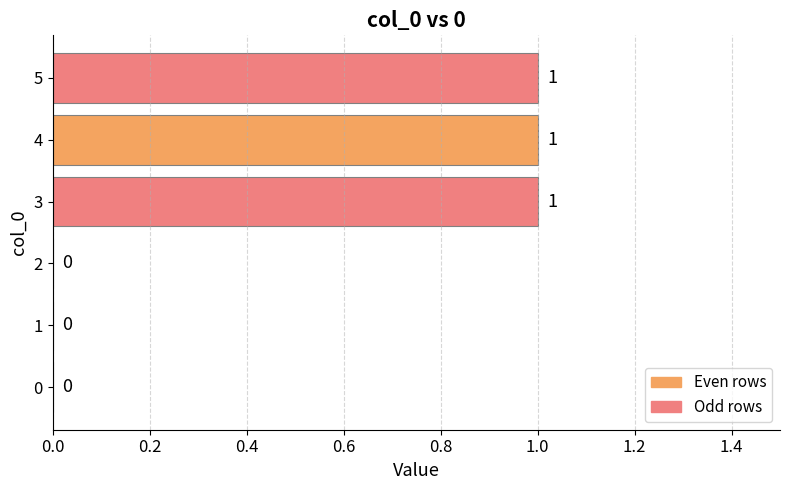

How many categories are shown in the chart?

6